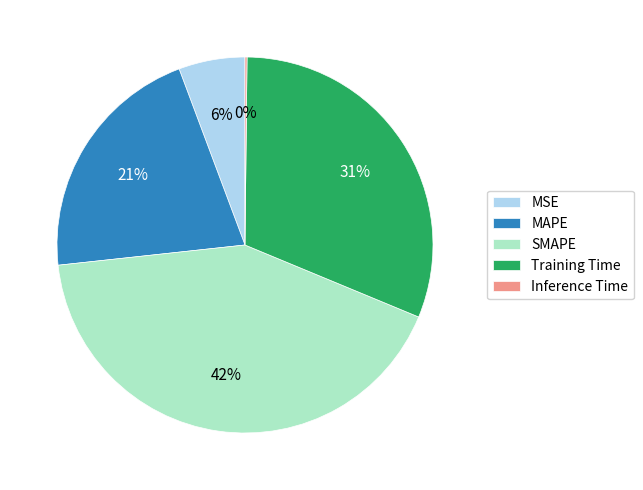

To the nearest percent, what is the combined percentage of MSE and SMAPE?

48%